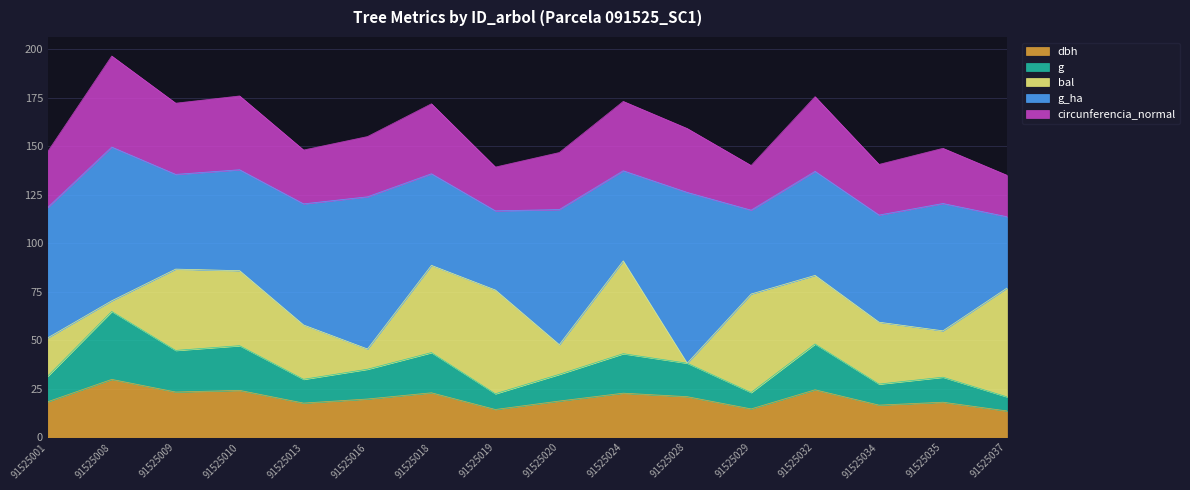

How many values in the dbh series are below 19?

8